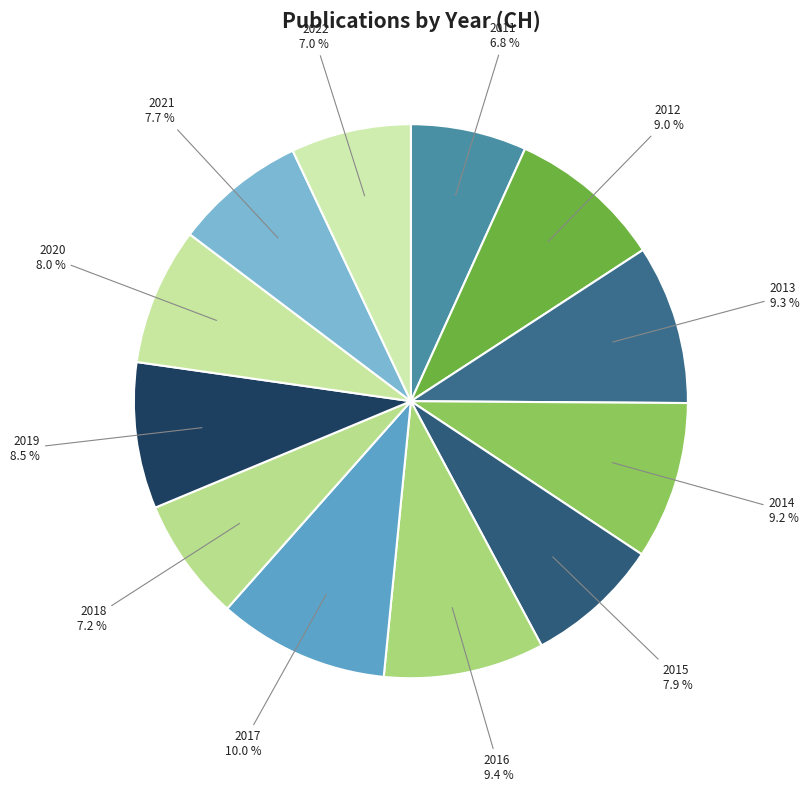

How many segments does this pie chart have?

12